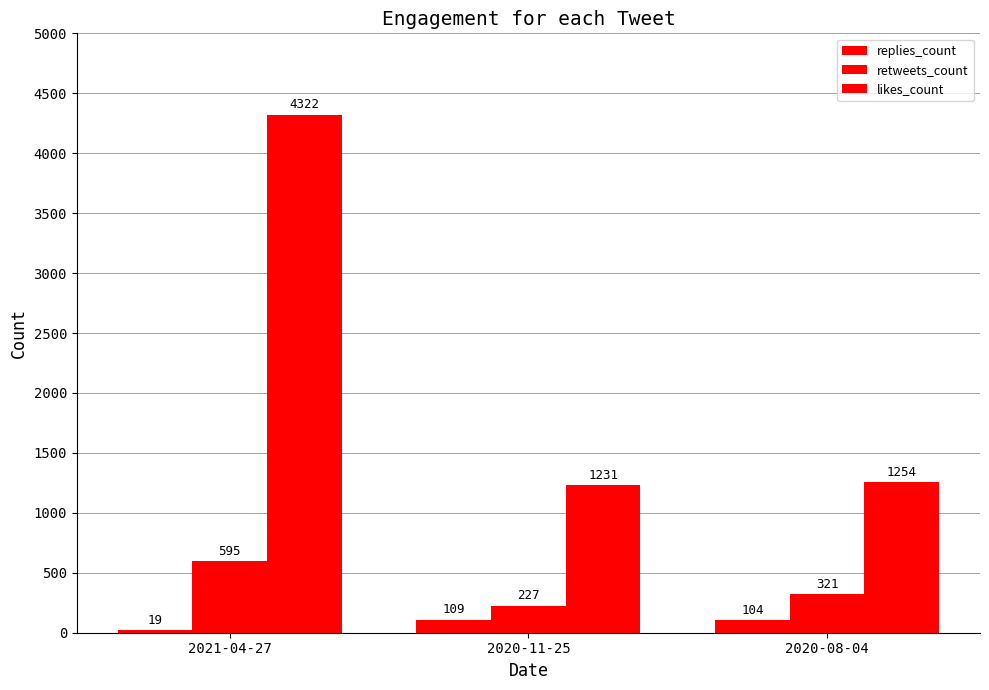

How many bars are there in total?

9